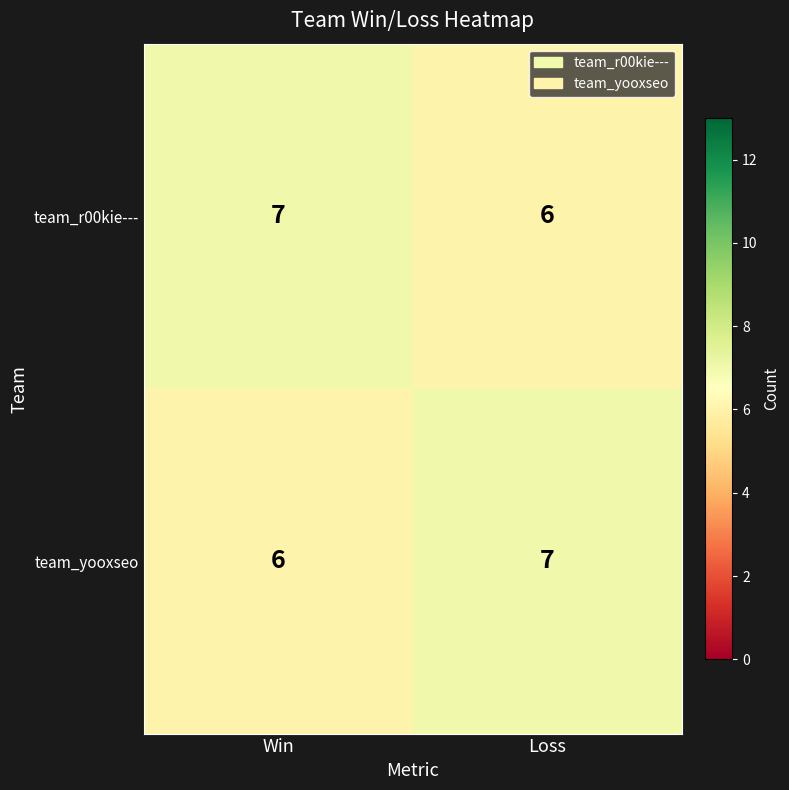

At which label is team_r00kie--- closest to 6?

Loss